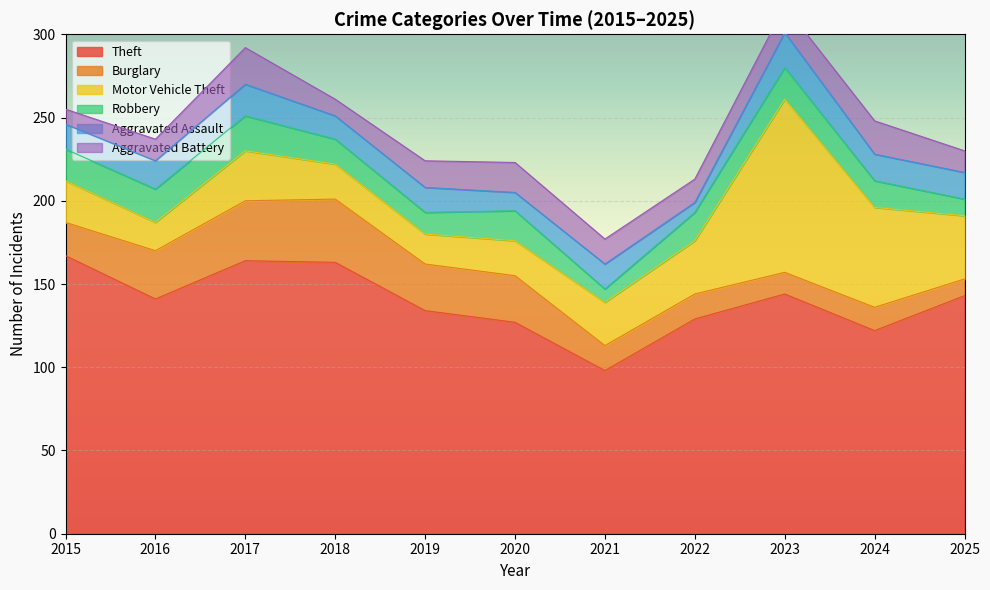

What is the difference between the second highest and minimum values in the Motor Vehicle Theft series?

43